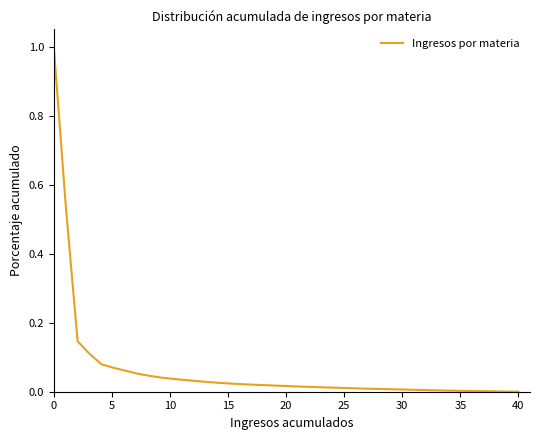

What is the difference between the maximum and second lowest values?

1.0